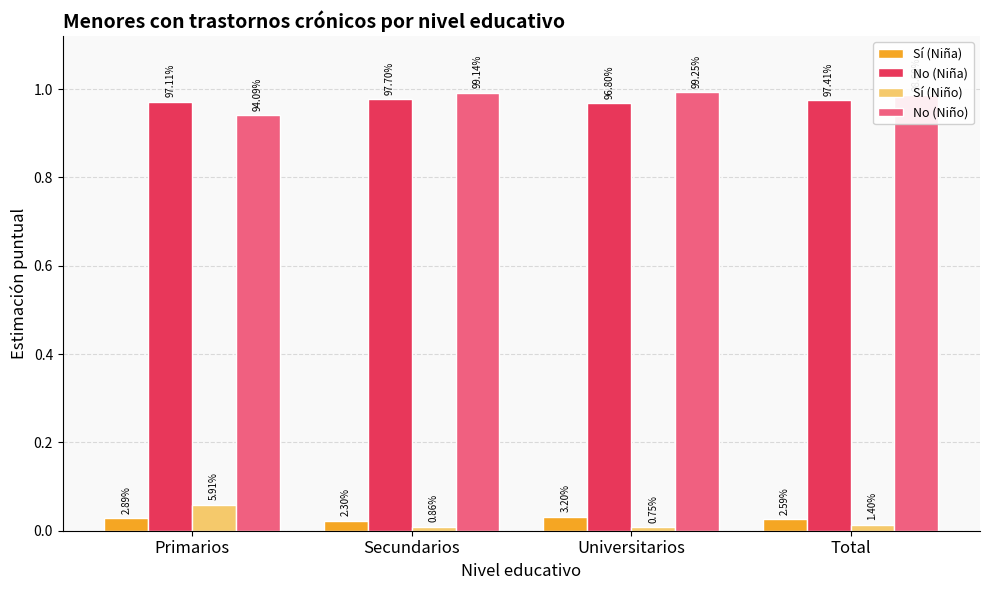

Does the chart contain any negative values?

No